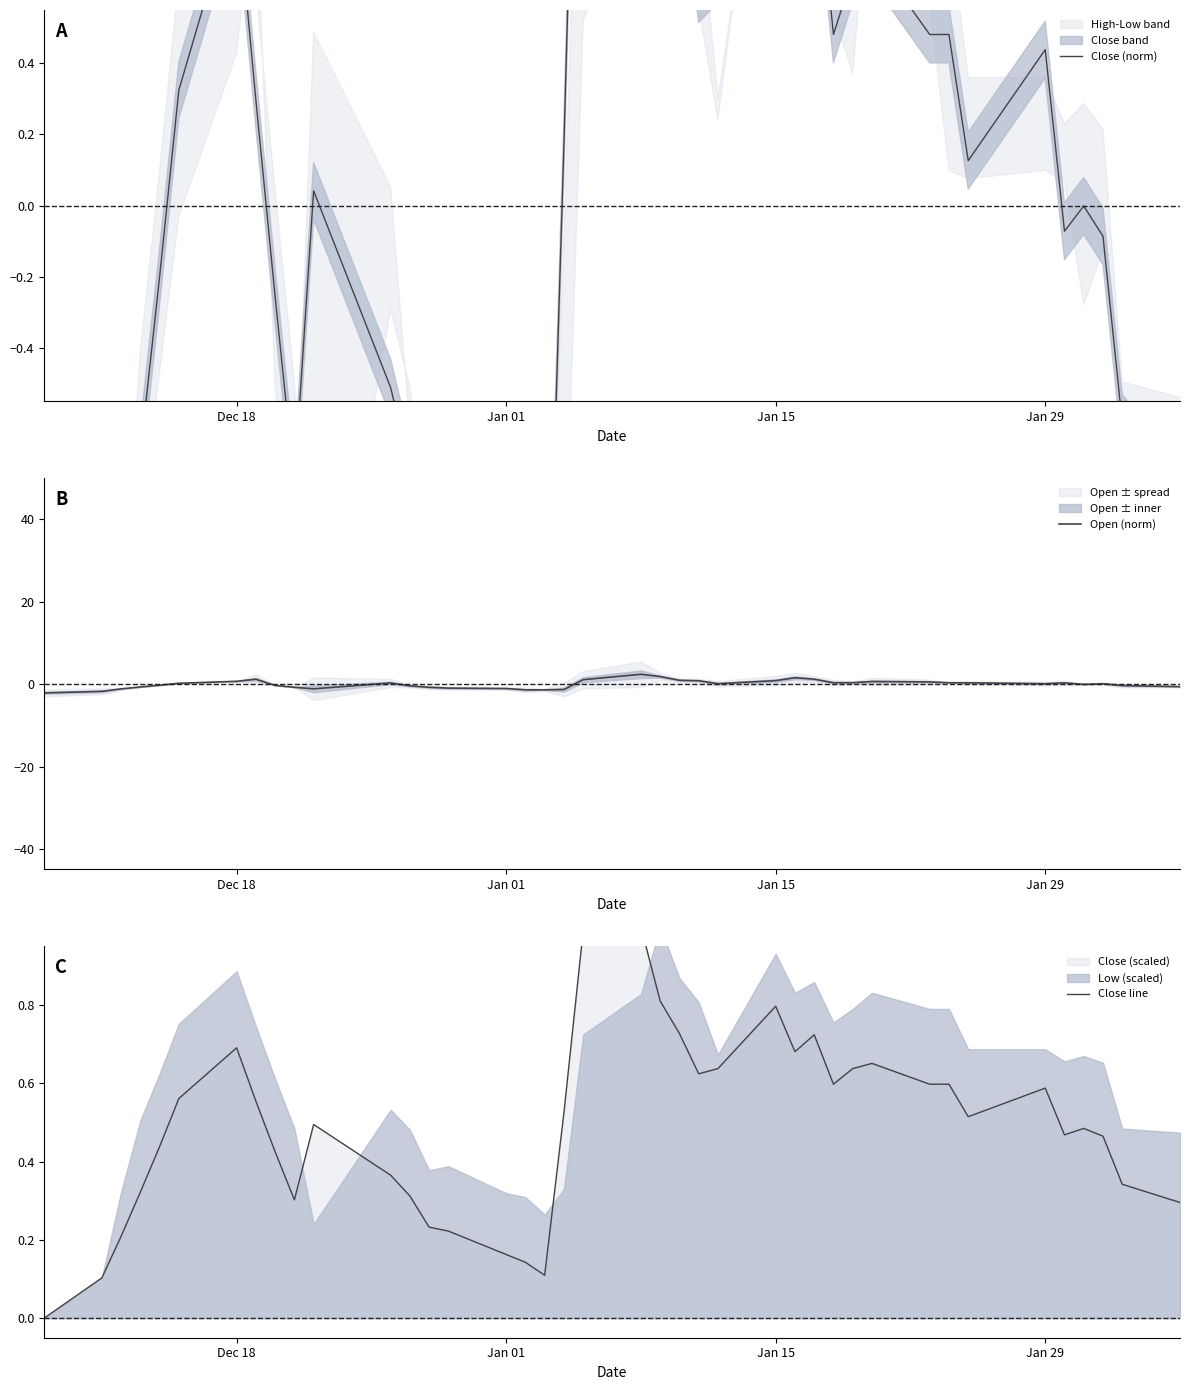

The Open (norm) series shows 0.1 at Jan 29. True or false?

True